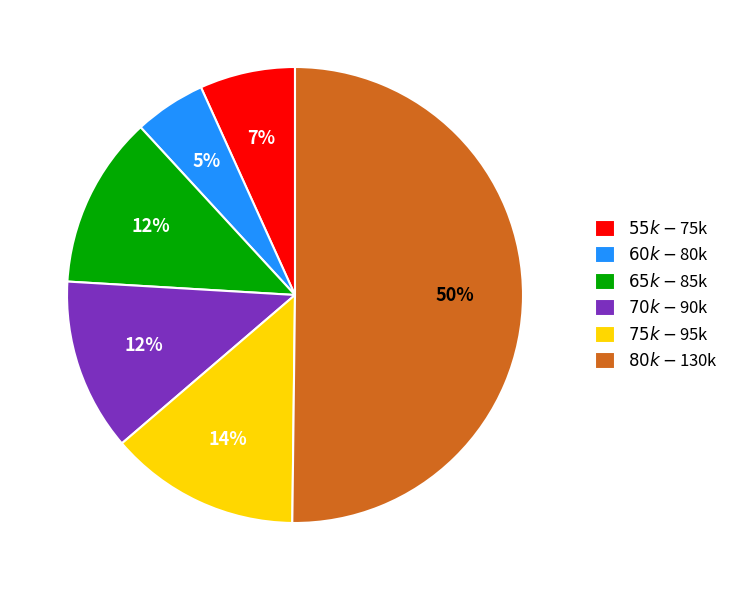

Which slice is the largest?

$80k-$130k